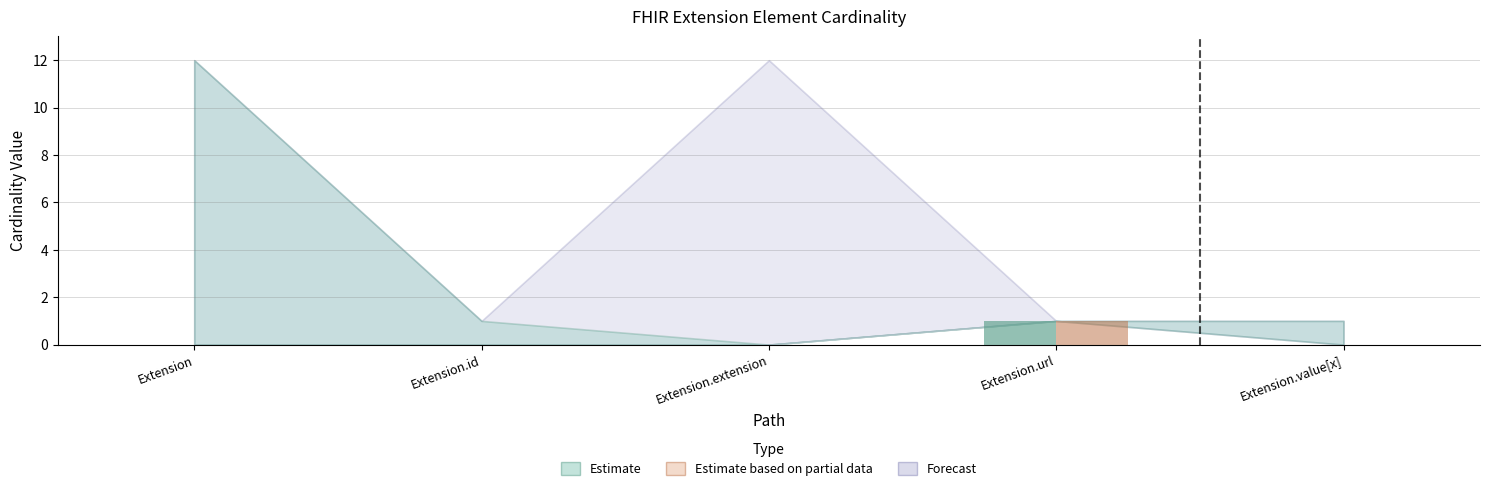

Which category has the highest value across all series?

Extension.url